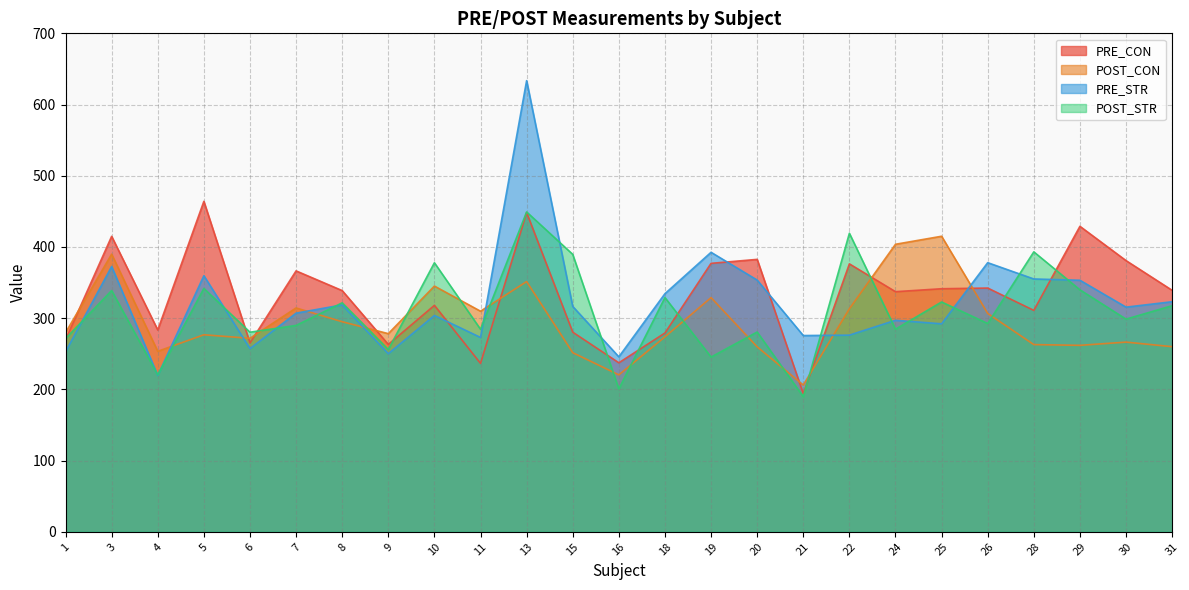

Is it true that POST_CON equals 415.1 at 25?

True